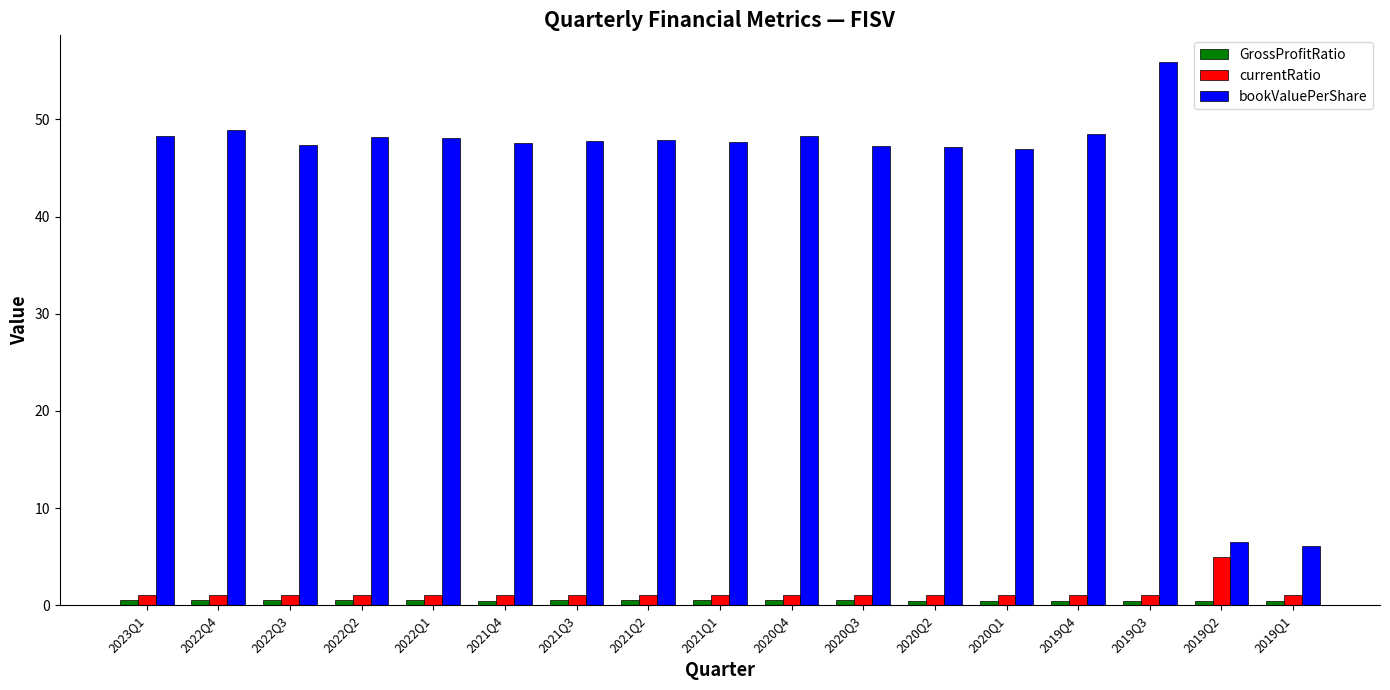

What is the sum of all currentRatio values?

21.8